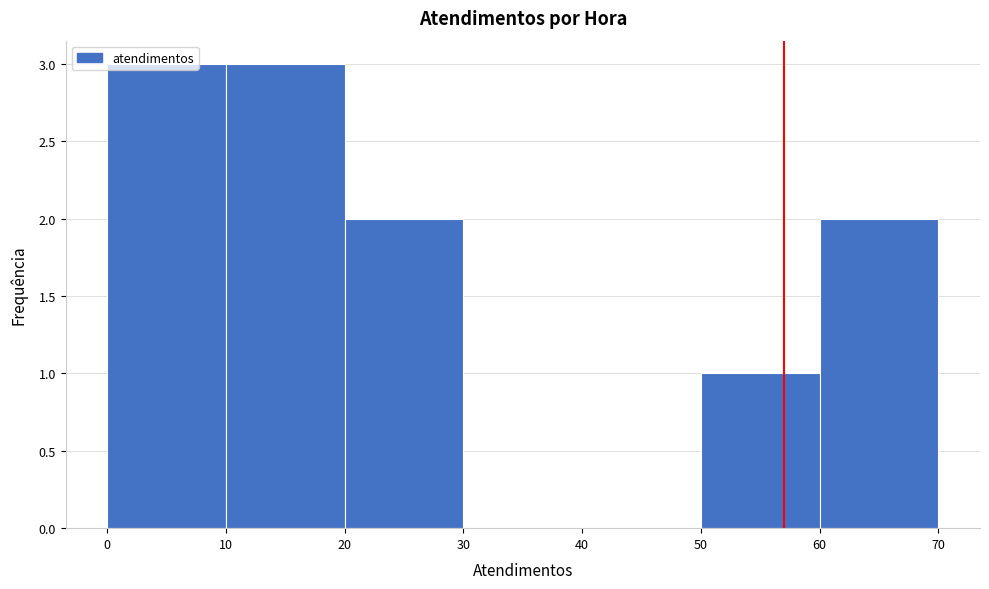

Reading left to right, transcribe this chart: for each bar, give the range it covers on the x-axis and its height. The values are not printed on the chart, so give them approximately, as read against the axis.

0 to 10: 3
10 to 20: 3
20 to 30: 2
30 to 40: 0
40 to 50: 0
50 to 60: 1
60 to 70: 2